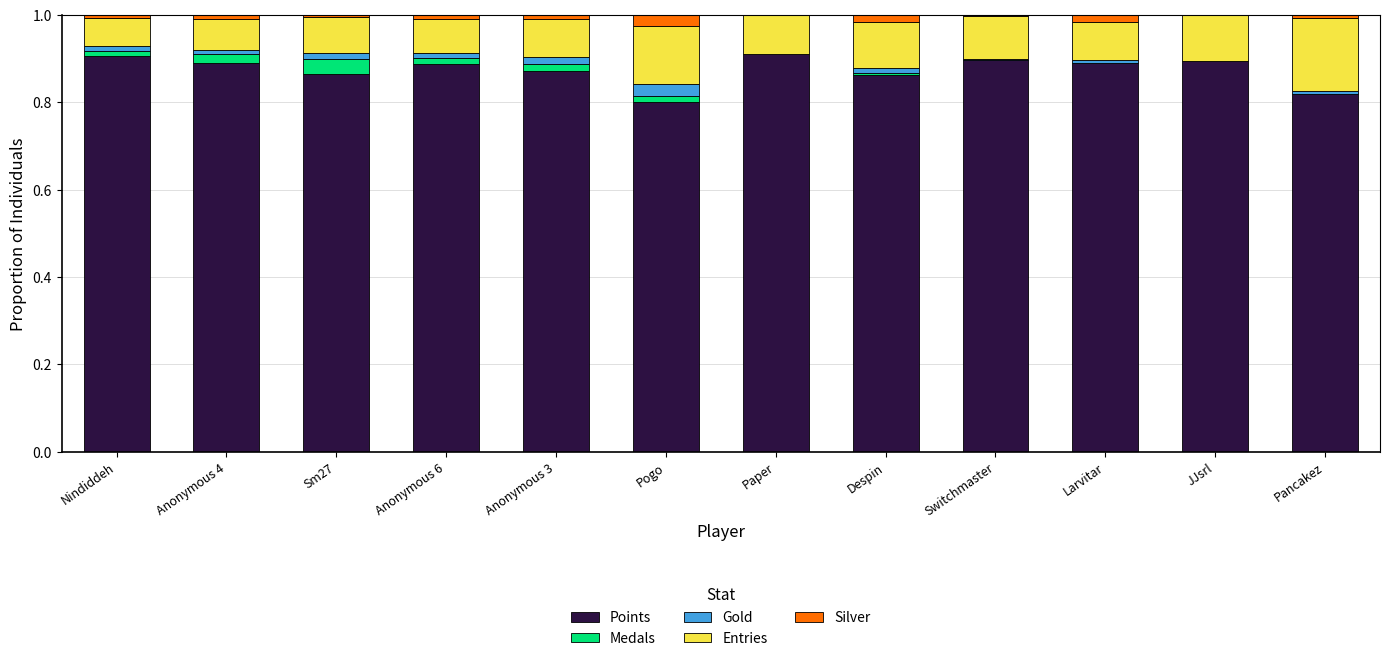

Does the chart contain stacked bars?

Yes